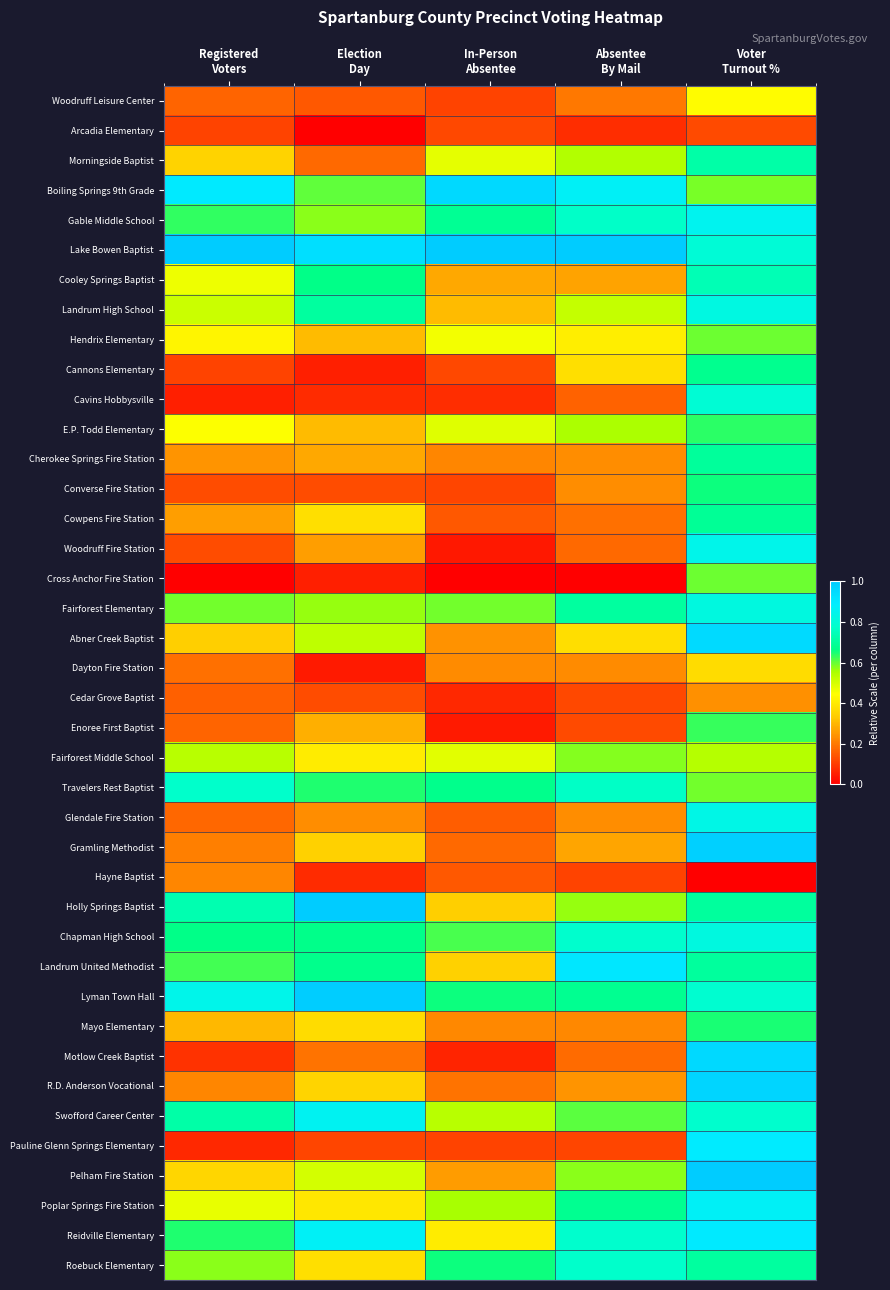

What is the maximum value shown in the chart?

1.0